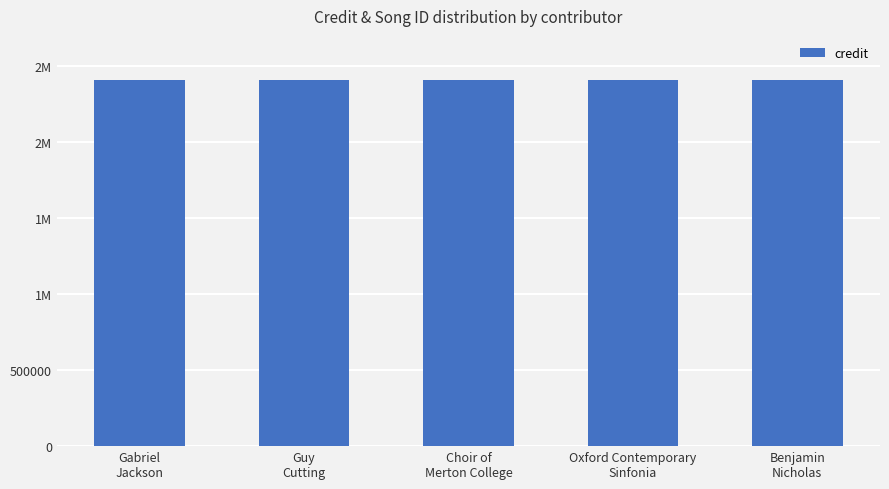

Between 1444616 and 828215, which series saw the biggest shift?

credit